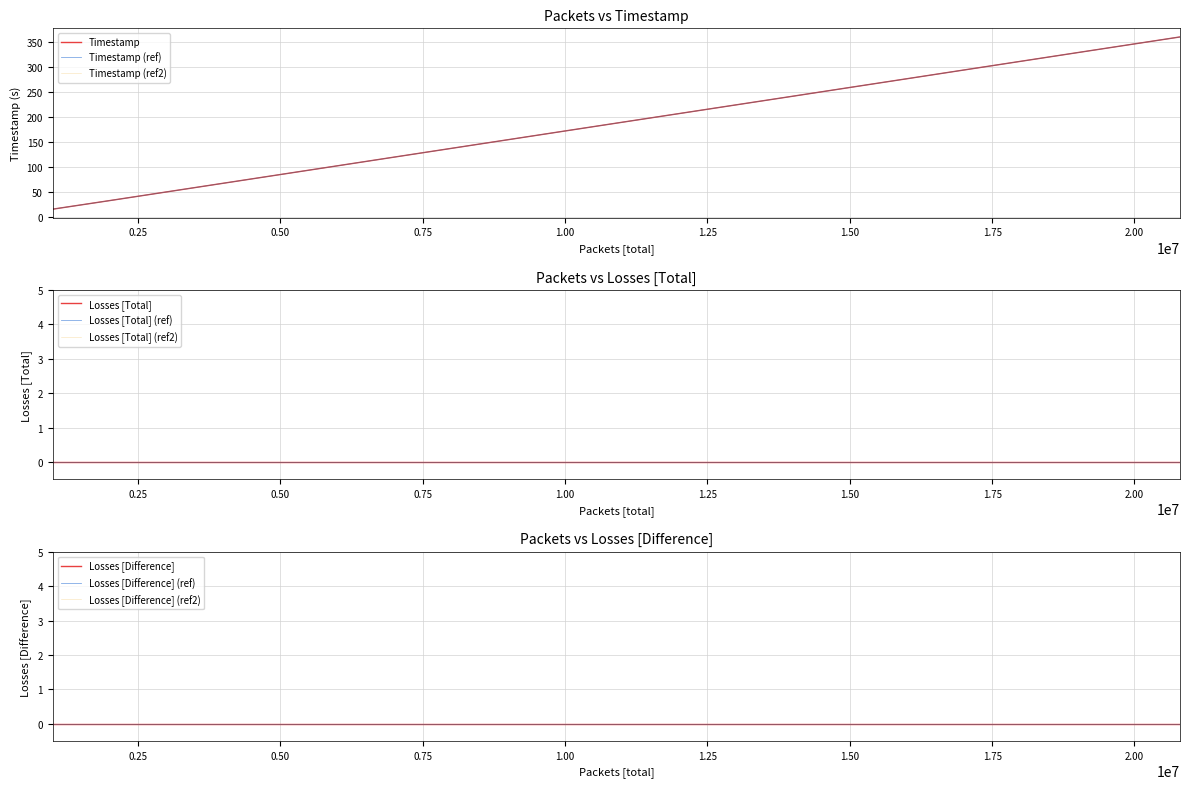

What is the difference between the second highest and second lowest values in the Timestamp series?

312.5